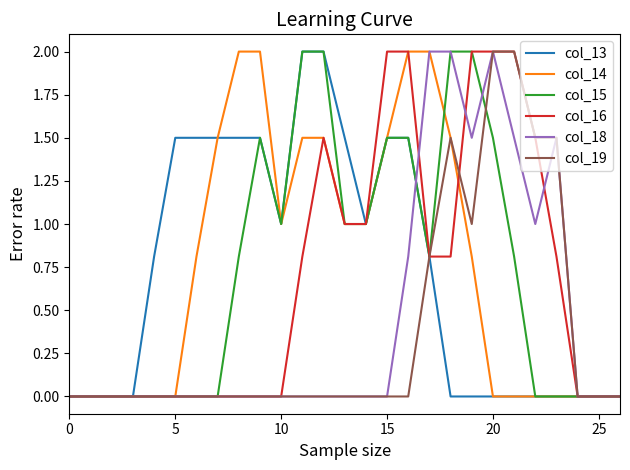

What is the maximum value for col_16?

2.0